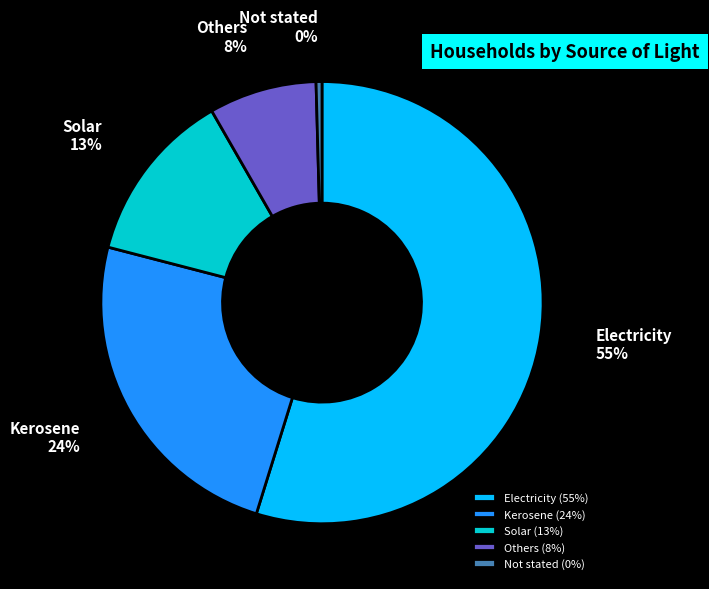

How many segments does this pie chart have?

5